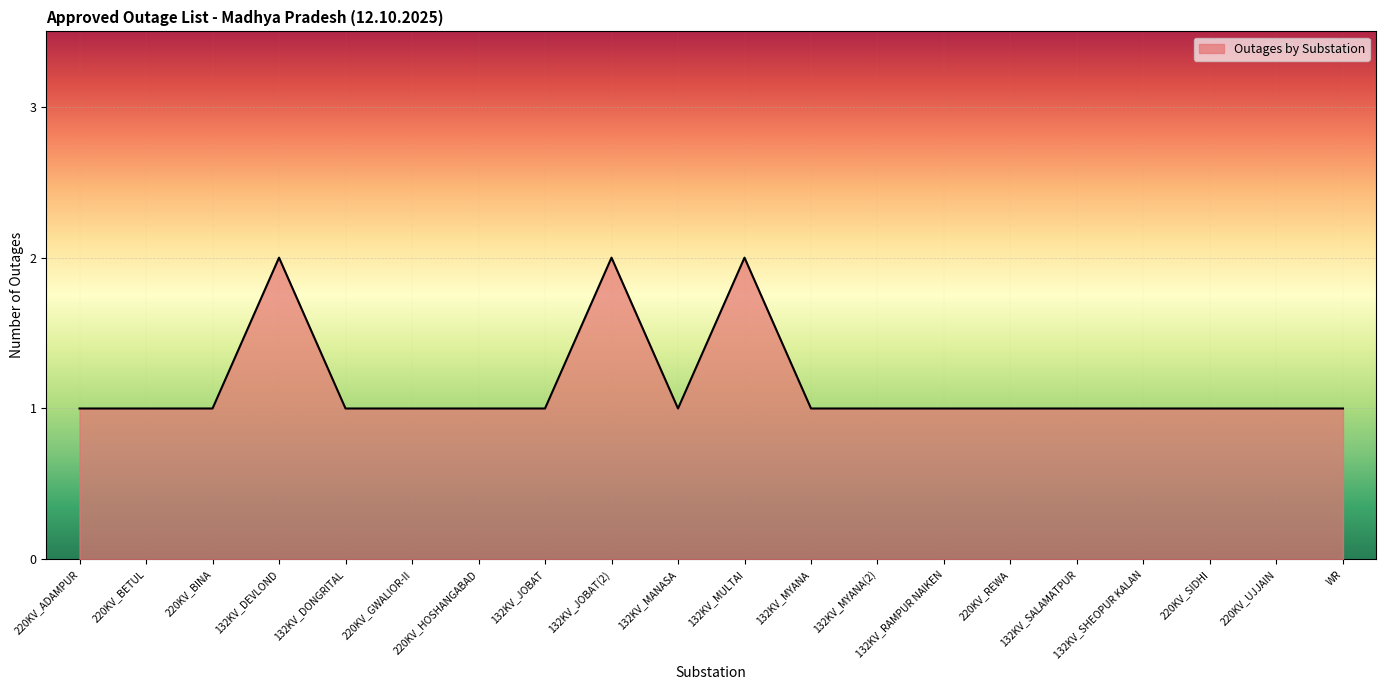

True or false: there are more than 2 points higher than both neighbors.

True